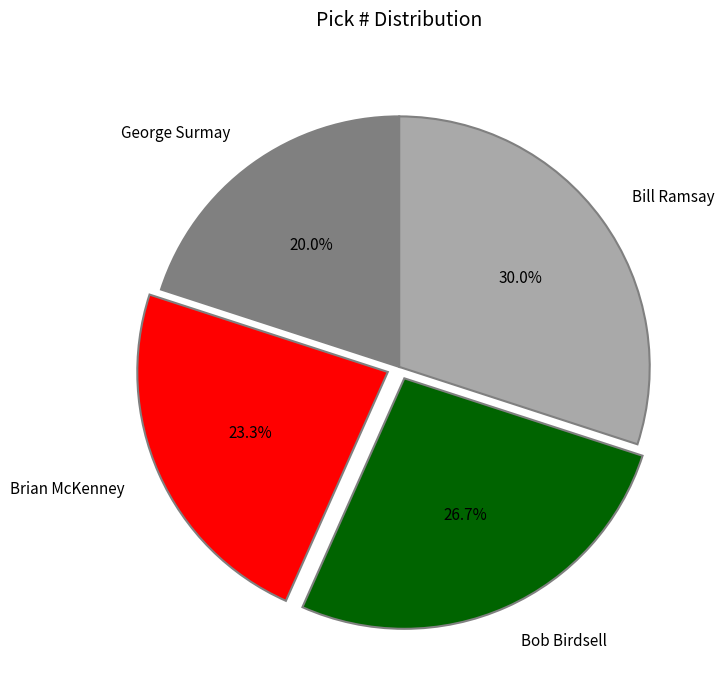

Which slice is the smallest?

George Surmay